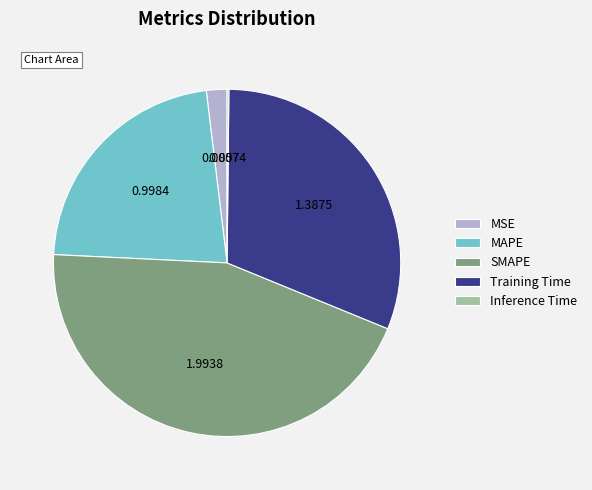

What is the ratio of the value at MAPE to the value at SMAPE?

0.5